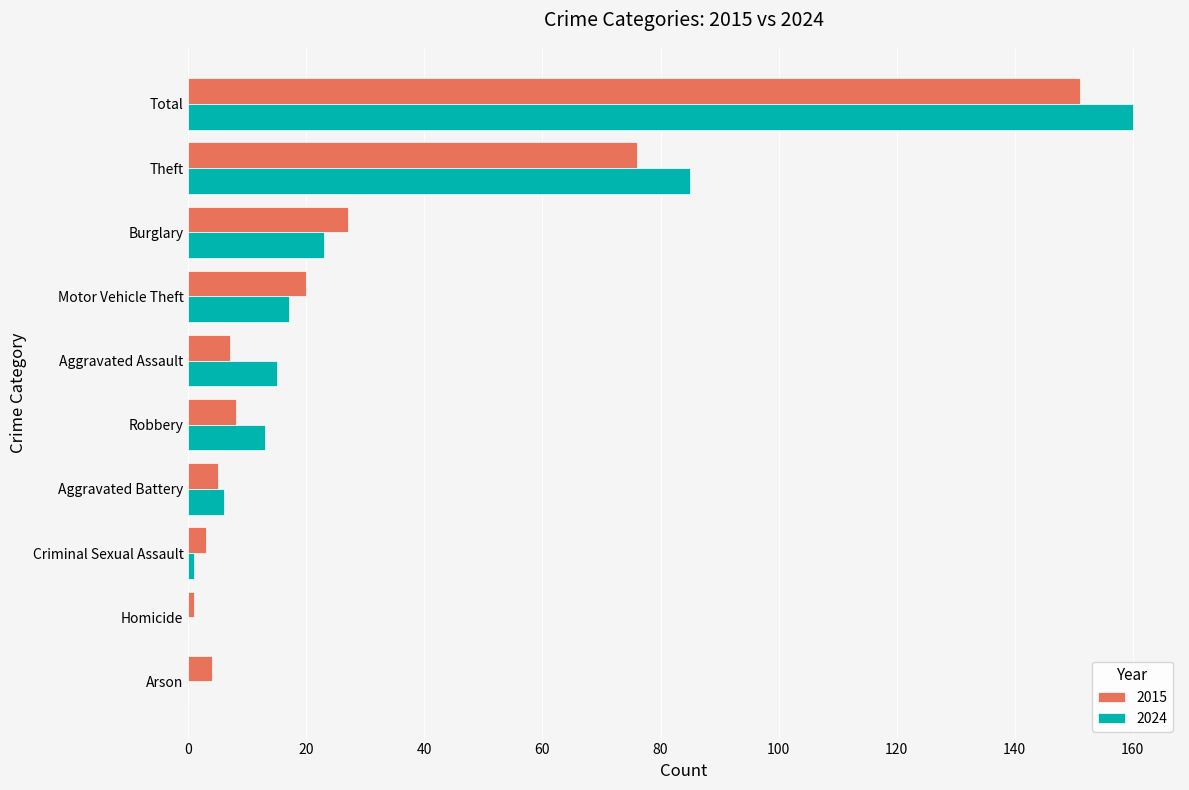

What is the sum of all 2024 values?

320